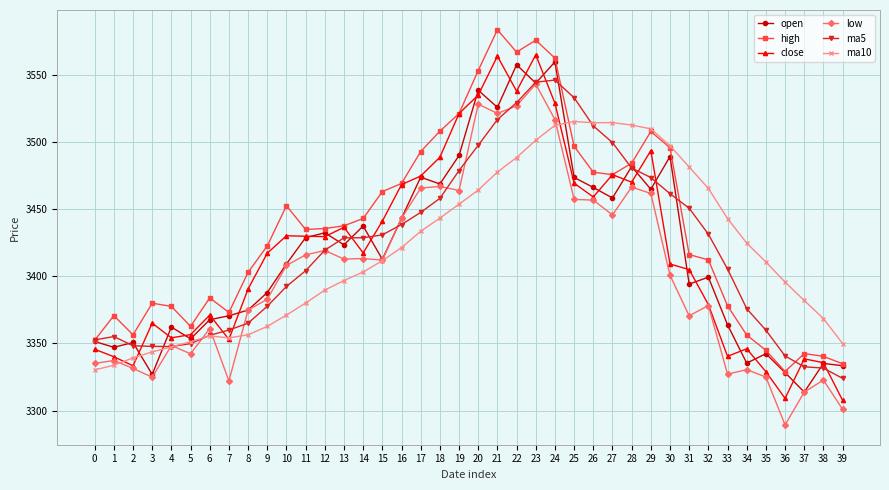

Where does the open series first go above 3412?

11